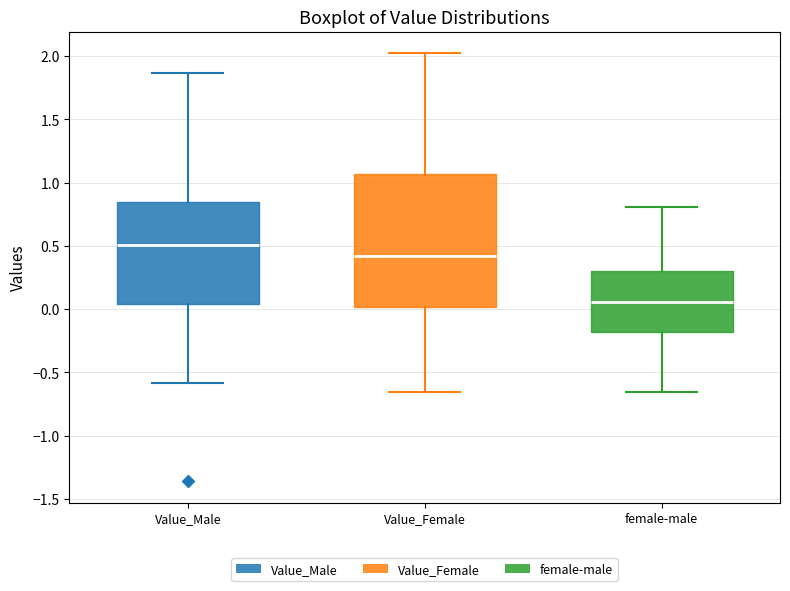

Reading left to right, read every box against the y-axis: the position of its median line, the range the box covers, and the ends of its whiskers. The values are not printed on the chart, so give them approximately, as read against the axis.

Value_Male: median 0.50, box 0.05 to 0.85, whiskers -0.60 to 1.85
Value_Female: median 0.40, box 0.00 to 1.05, whiskers -0.65 to 2.00
female-male: median 0.05, box -0.20 to 0.30, whiskers -0.65 to 0.80